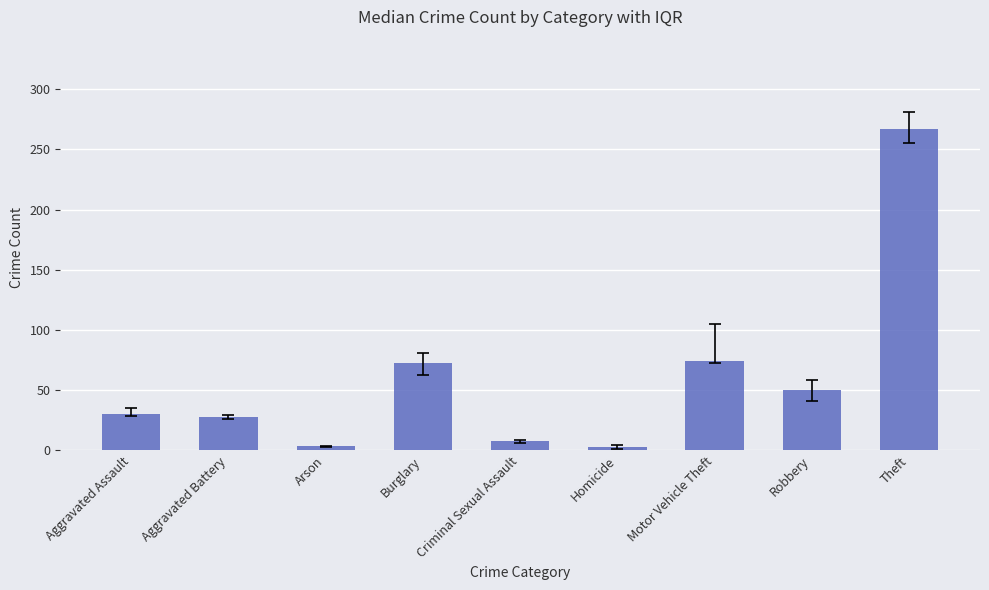

How many data points are above 30?

5